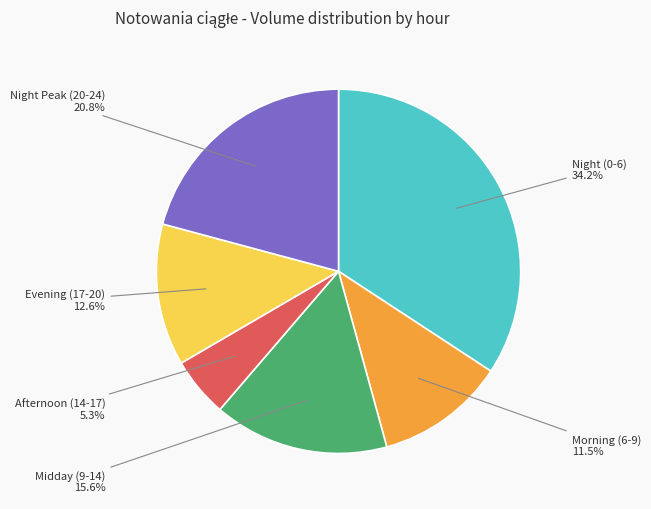

Is there a majority slice in this chart?

No